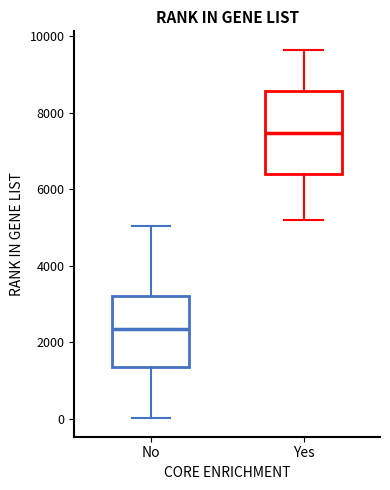

Where does the median line of the box for Yes sit on the y-axis? The values are not printed on the chart, so give them approximately, as read against the axis.

7400